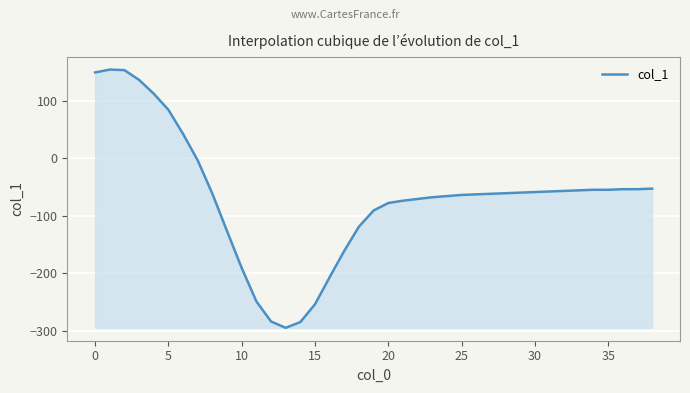

What is the minimum value shown in the chart?

-295